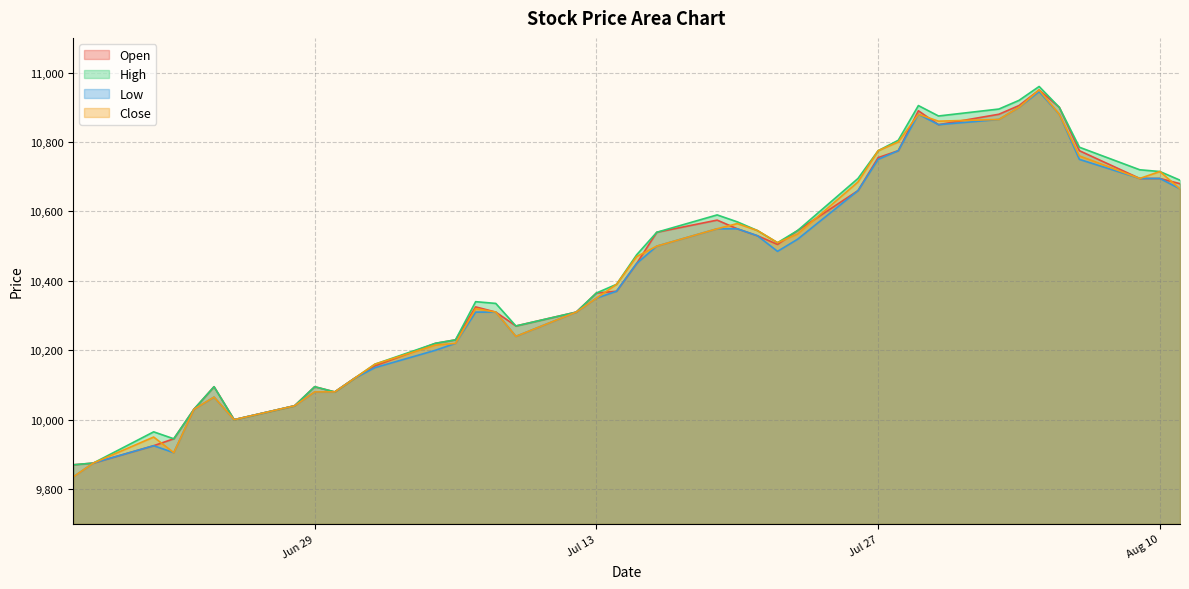

At 2021-07-21, list the series in order from largest to smallest.

High, Close, Open, Low